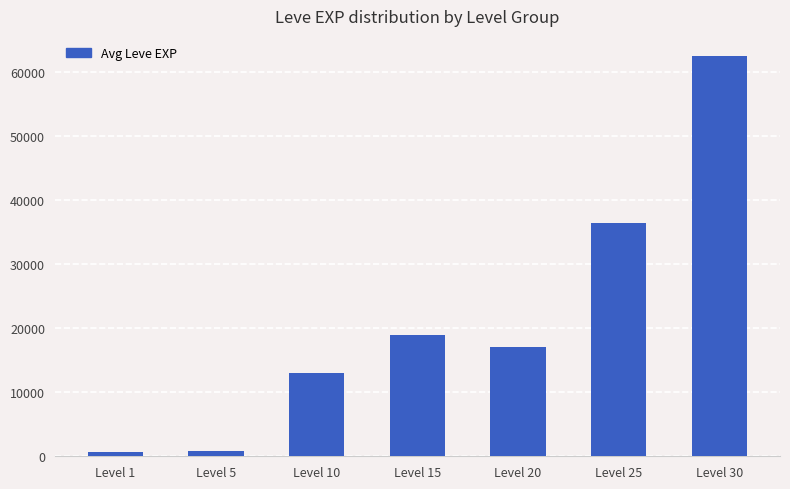

The value at Level 10 is 21223. True or false?

False